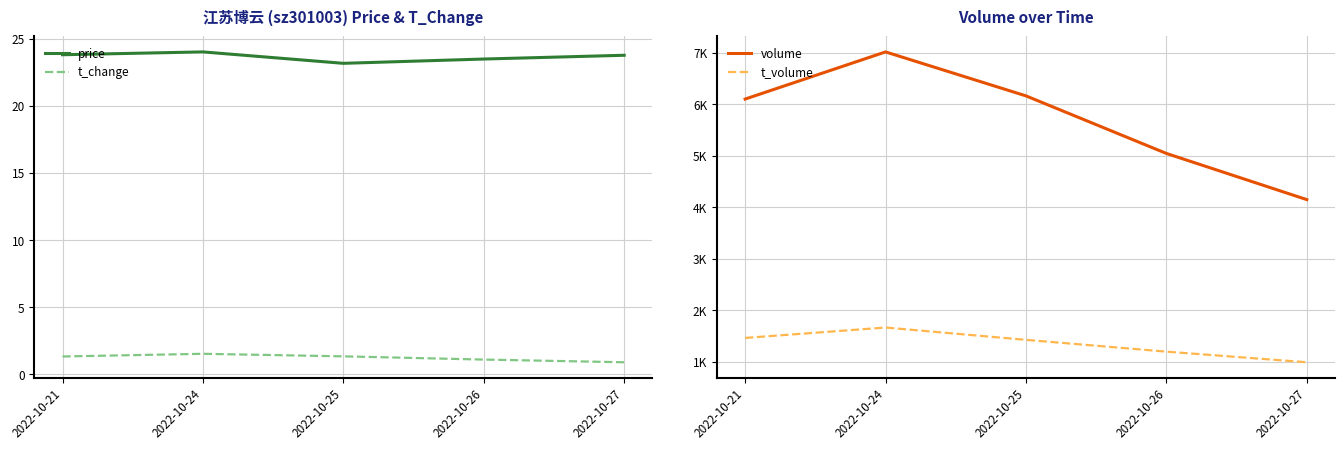

What are all the series names shown in the legend?

price, t_change, volume, t_volume